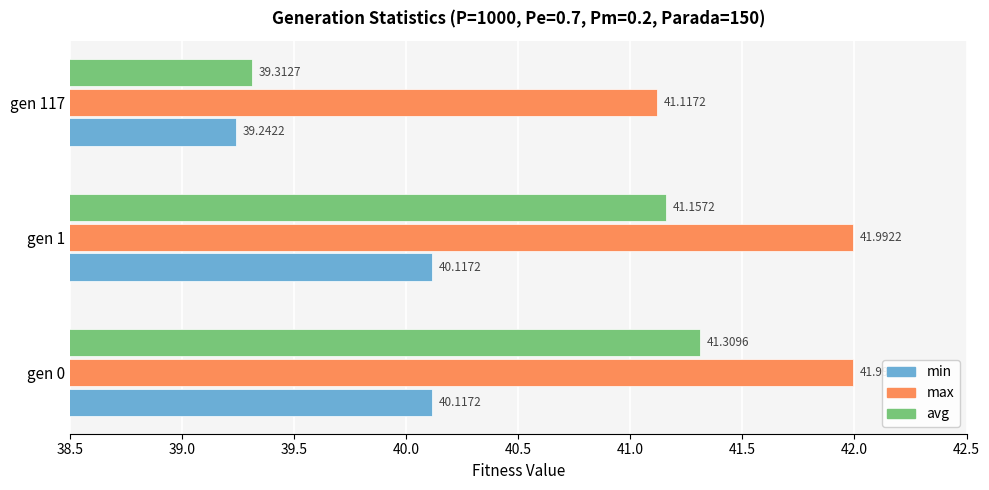

What are all the series names shown in the legend?

min, max, avg